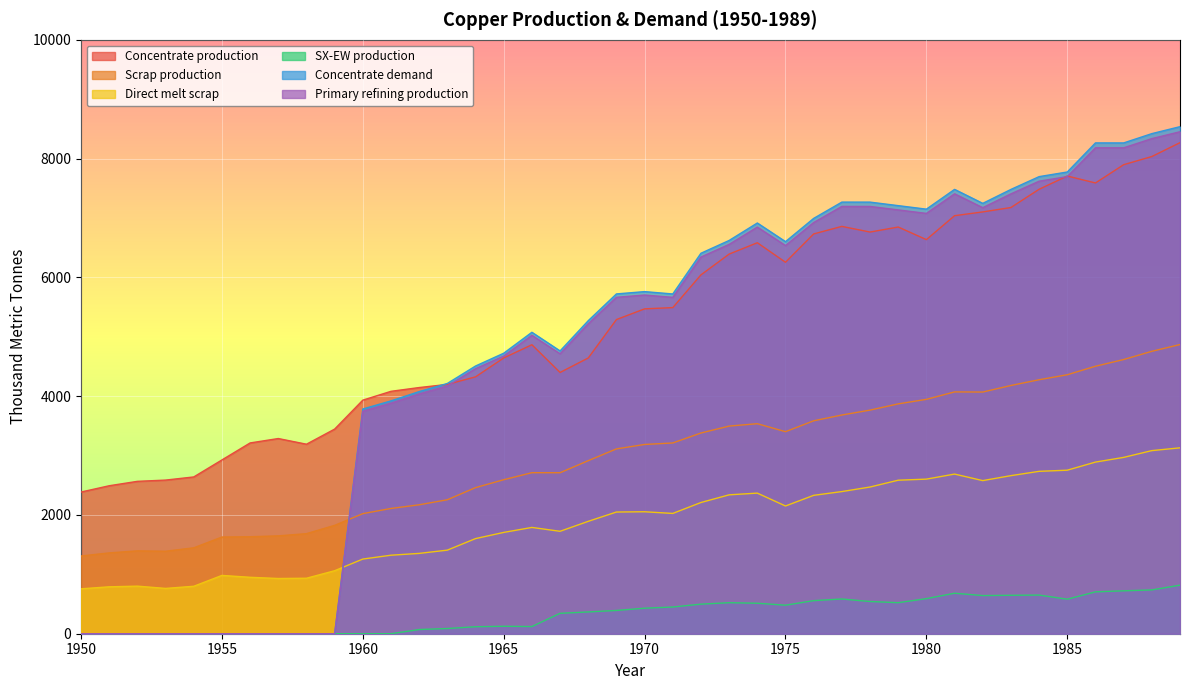

The value of Scrap production at 1969 is 4354.7. True or false?

False